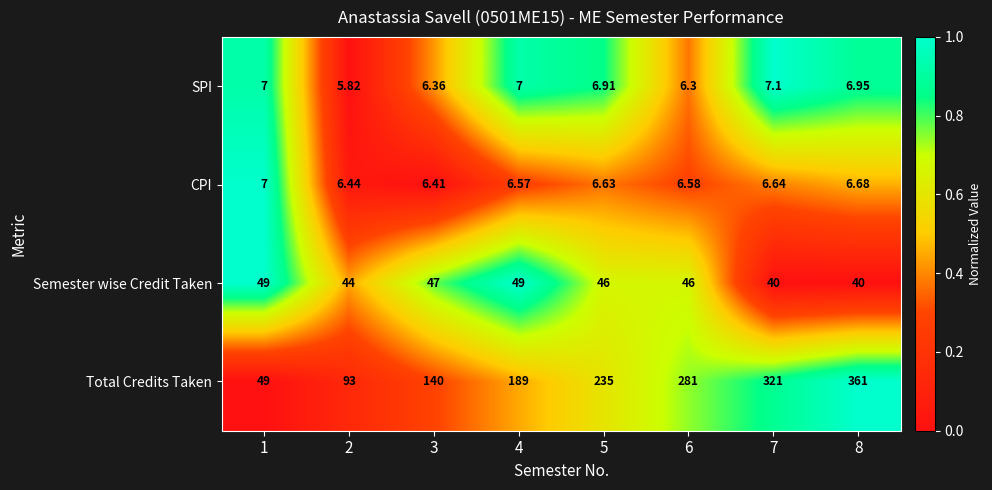

Rank the series at 6 from highest to lowest value.

Total Credits Taken, Semester wise Credit Taken, CPI, SPI